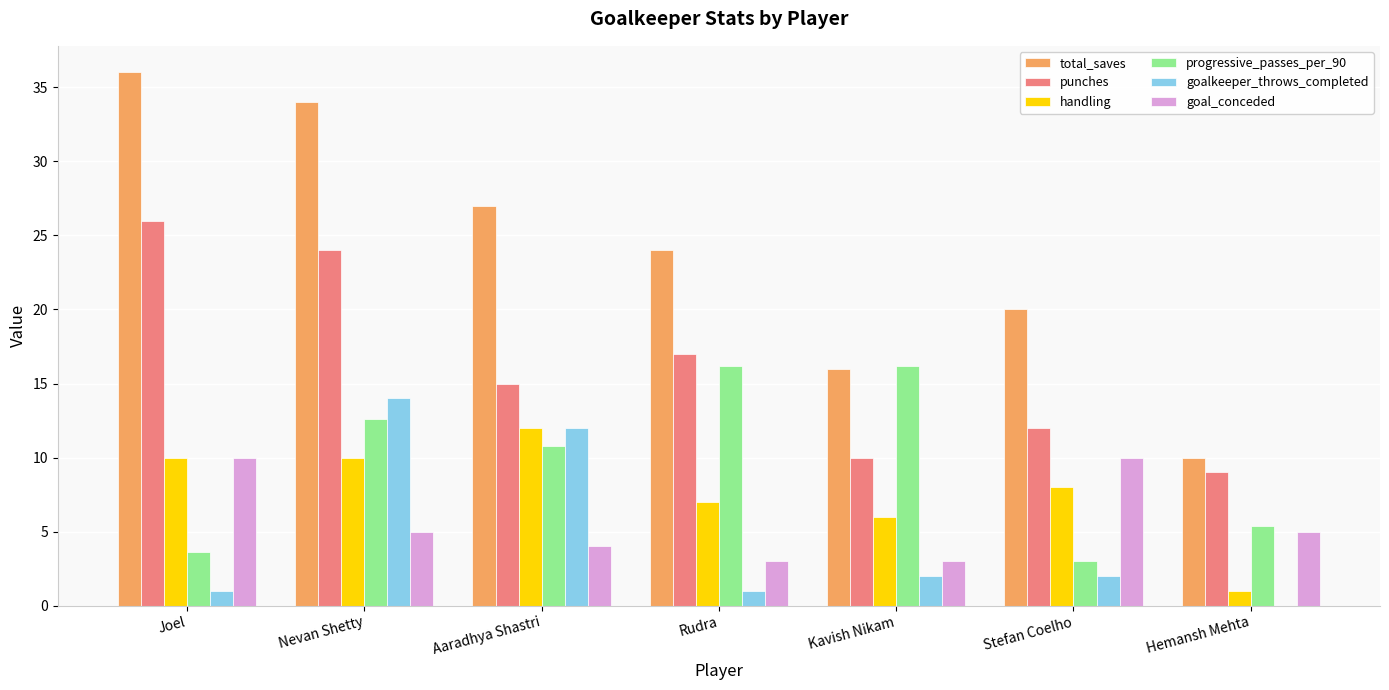

Which series has the widest spread of values?

total_saves